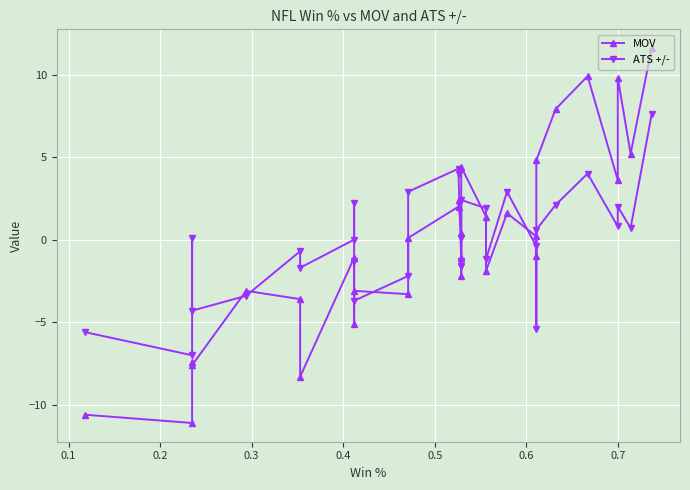

What is the sum of all MOV values?

-7.4